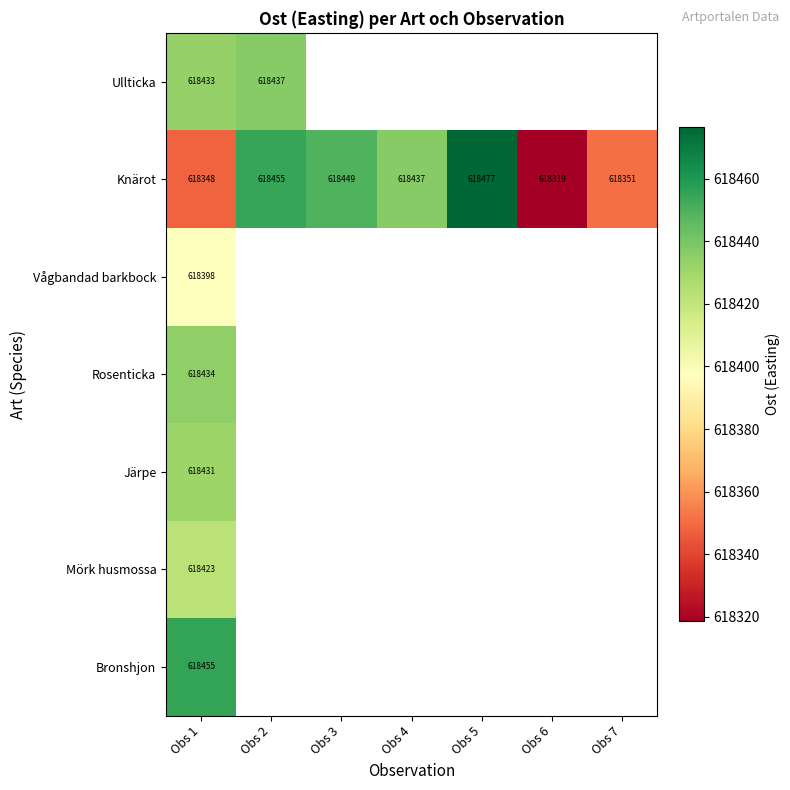

Which category has the highest value in the Mörk husmossa series?

Obs 1